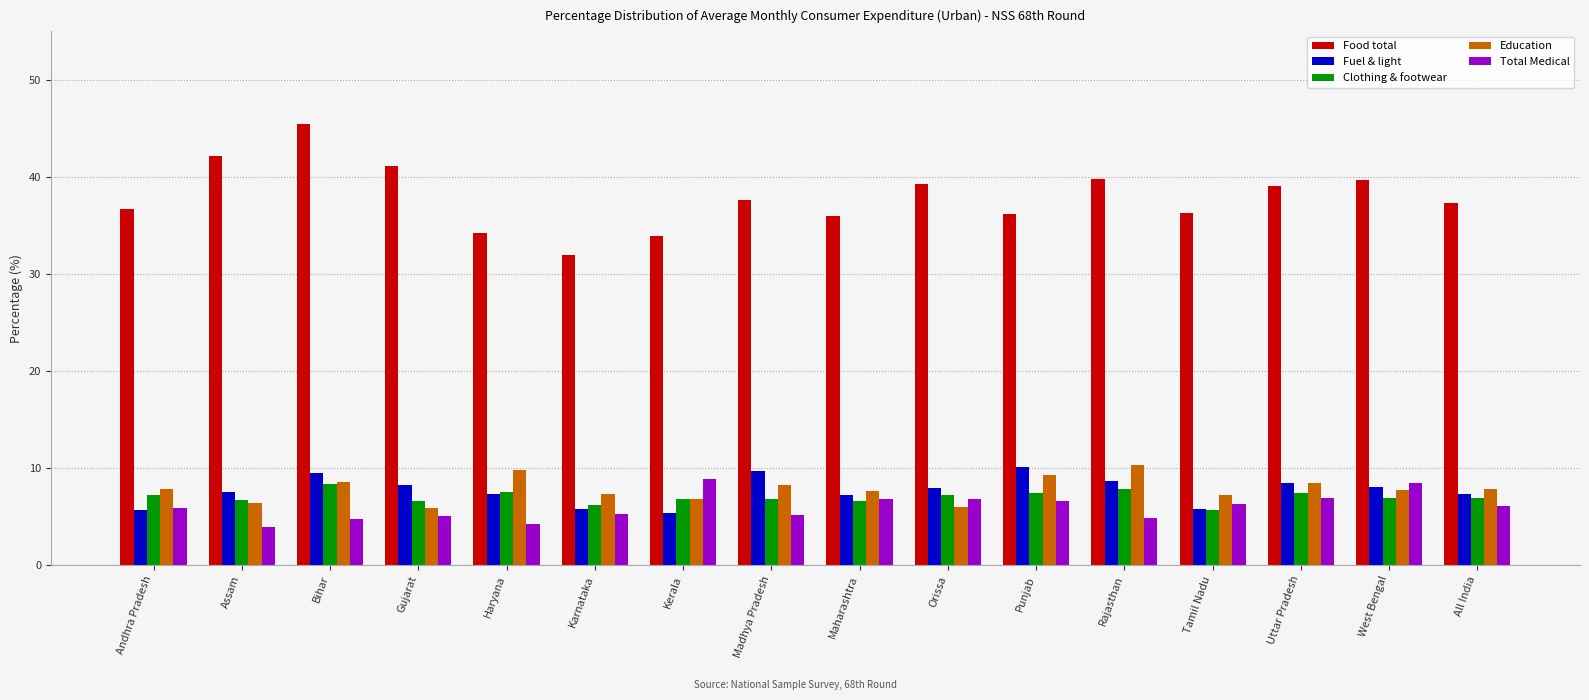

The value of Food total at All India is 22.2. True or false?

False